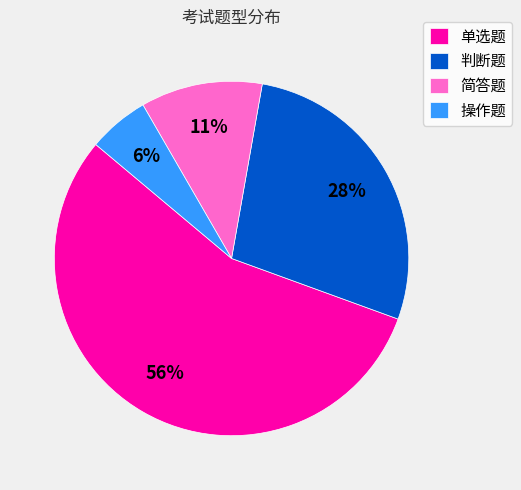

What is the largest slice in the pie chart?

单选题